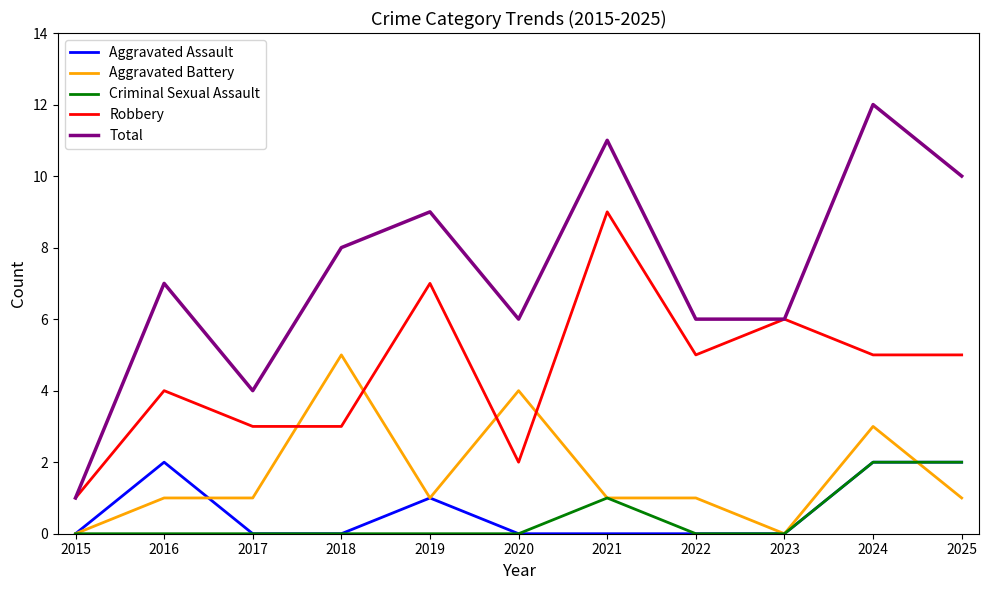

Which label corresponds to the largest value in the chart?

2024